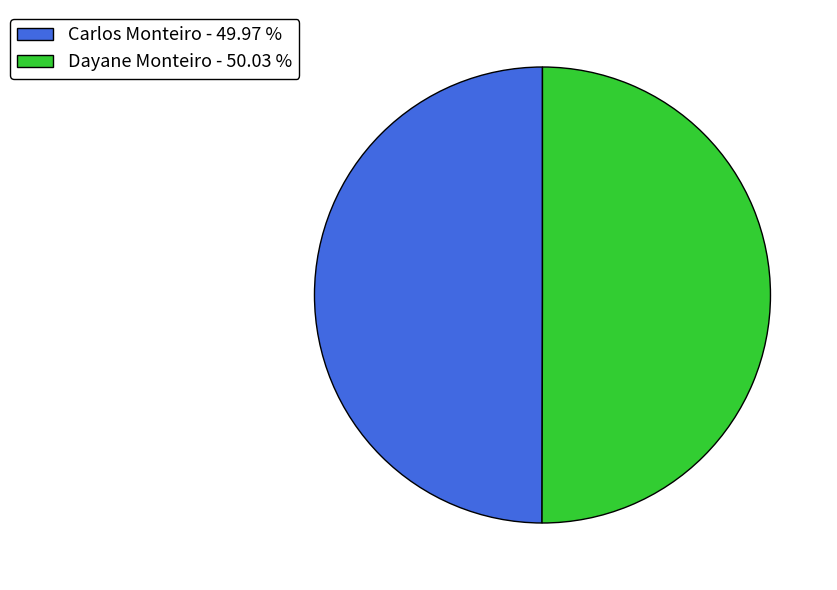

How many slices are in this pie chart?

2